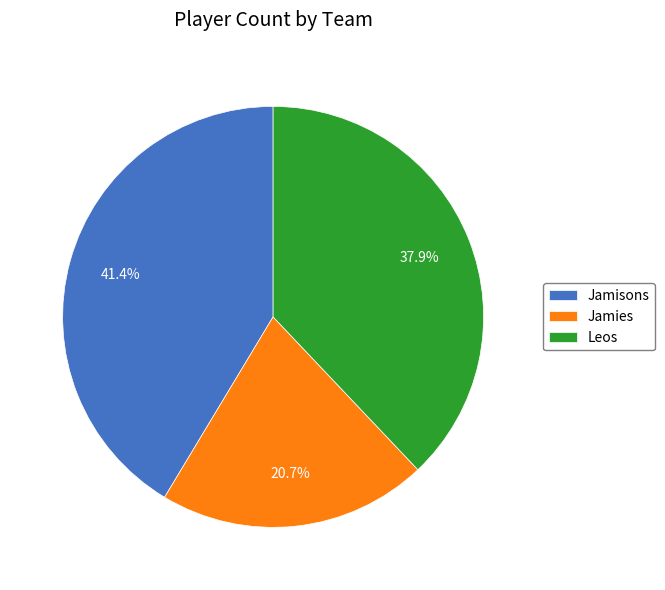

To the nearest percent, what is the difference between the largest and smallest slice percentages?

21%